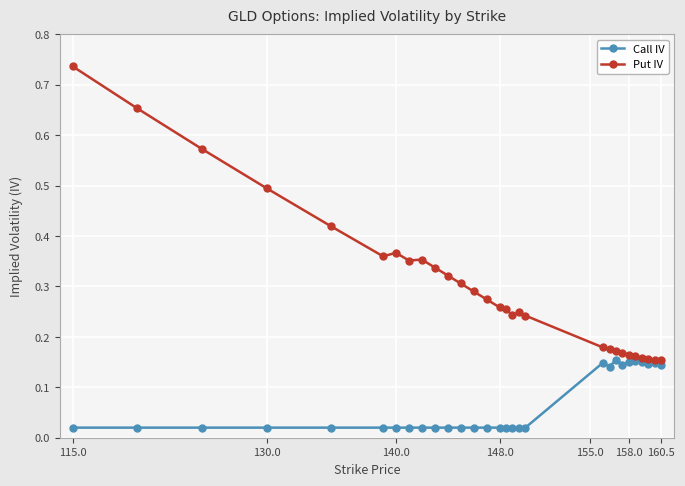

Which series has the largest range (max minus min)?

Put IV